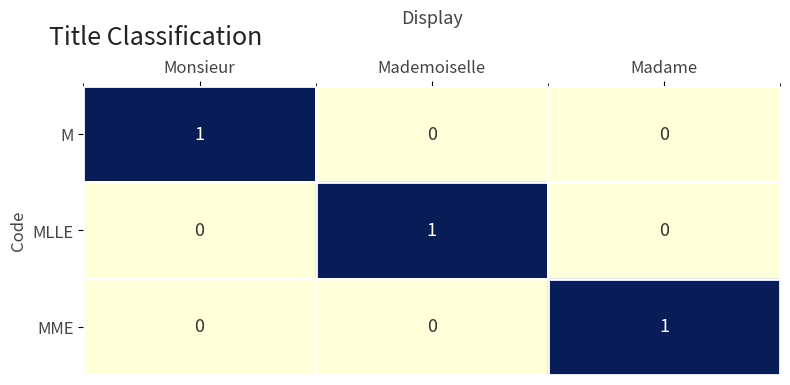

Count the M values in the range 0 to 1.

3